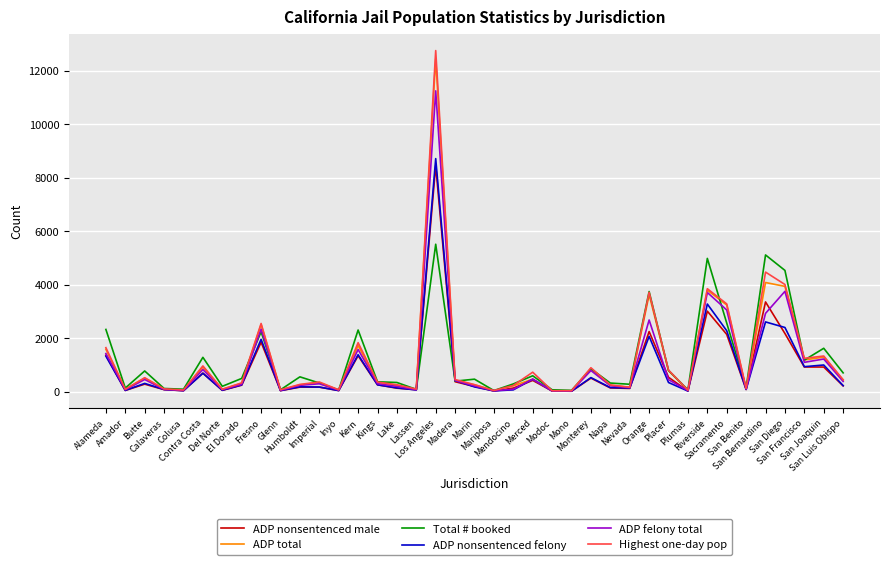

Which series has the largest range (max minus min)?

Highest one-day pop